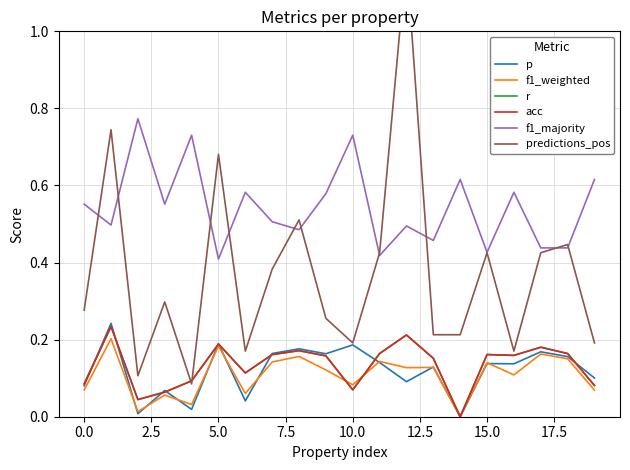

The value of r at 18 is 0.2. True or false?

True